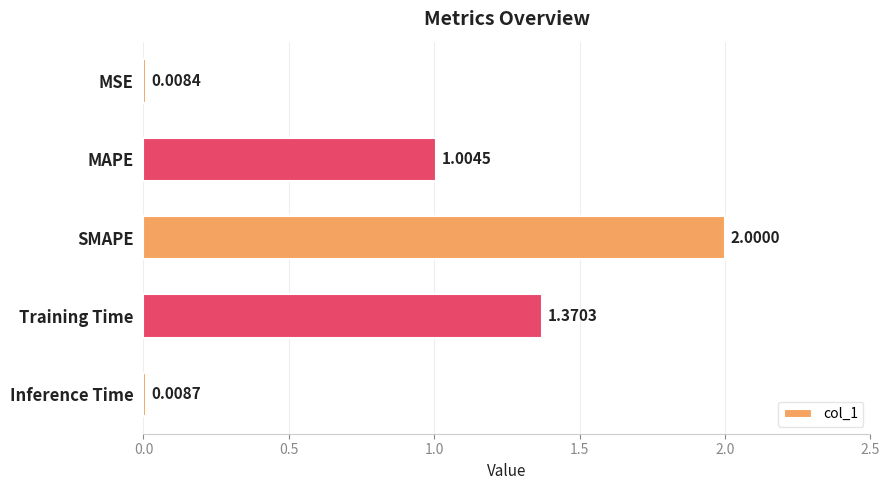

Which has a higher value, MSE or MAPE?

MAPE